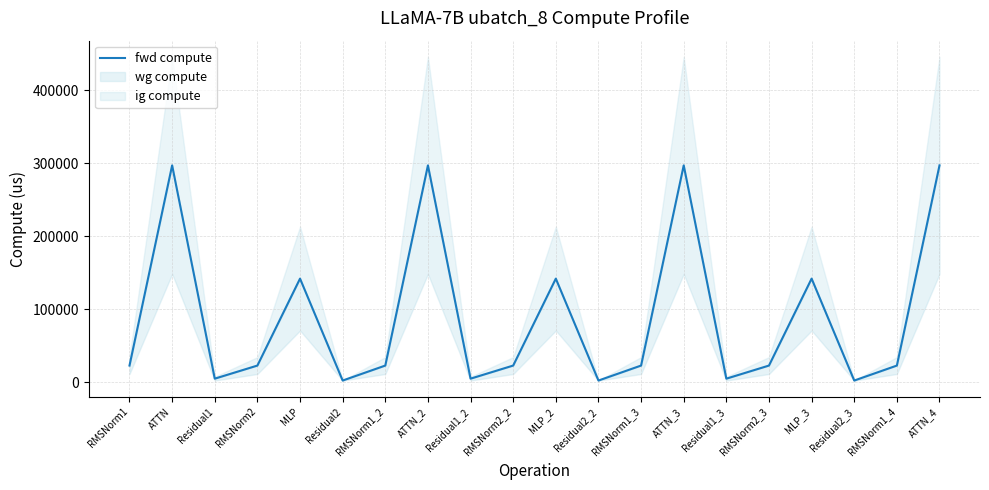

The value at Residual2 is 2578.1. True or false?

True